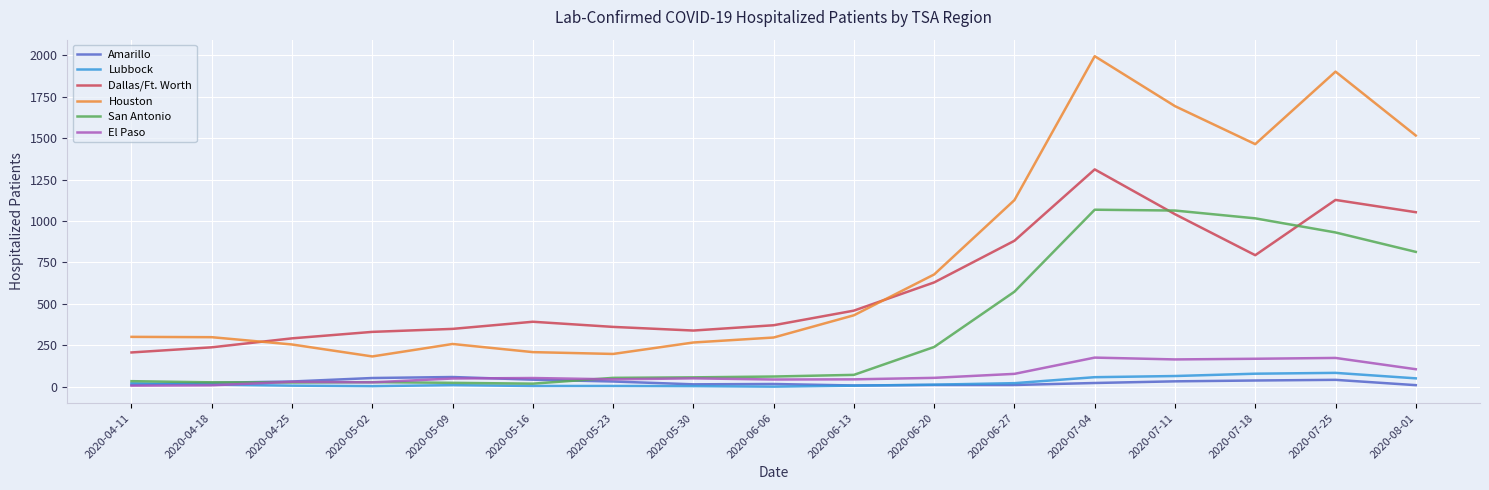

Which category has the highest value across all series?

2020-07-04